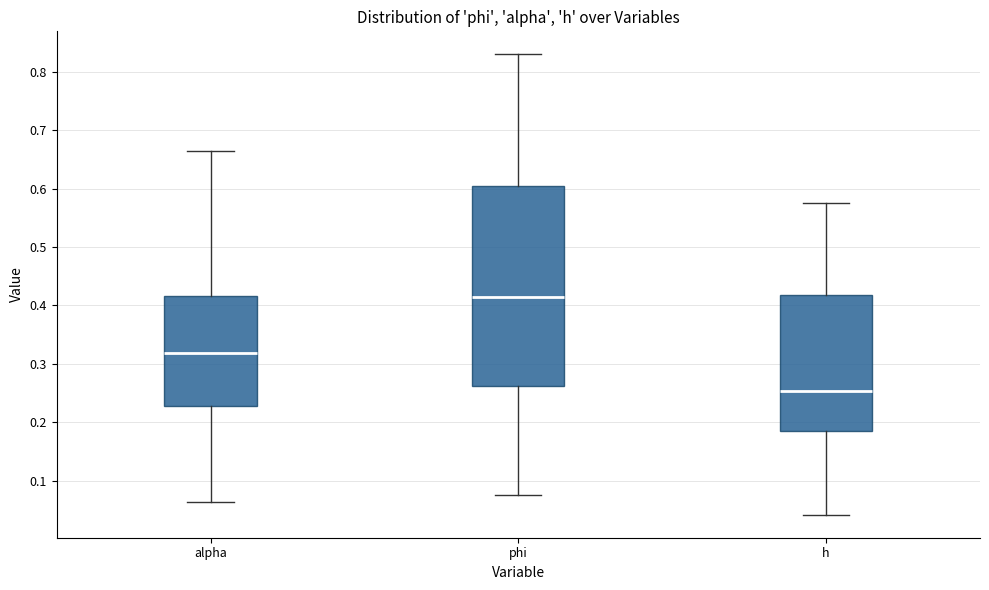

Which box's median line is the highest?

phi